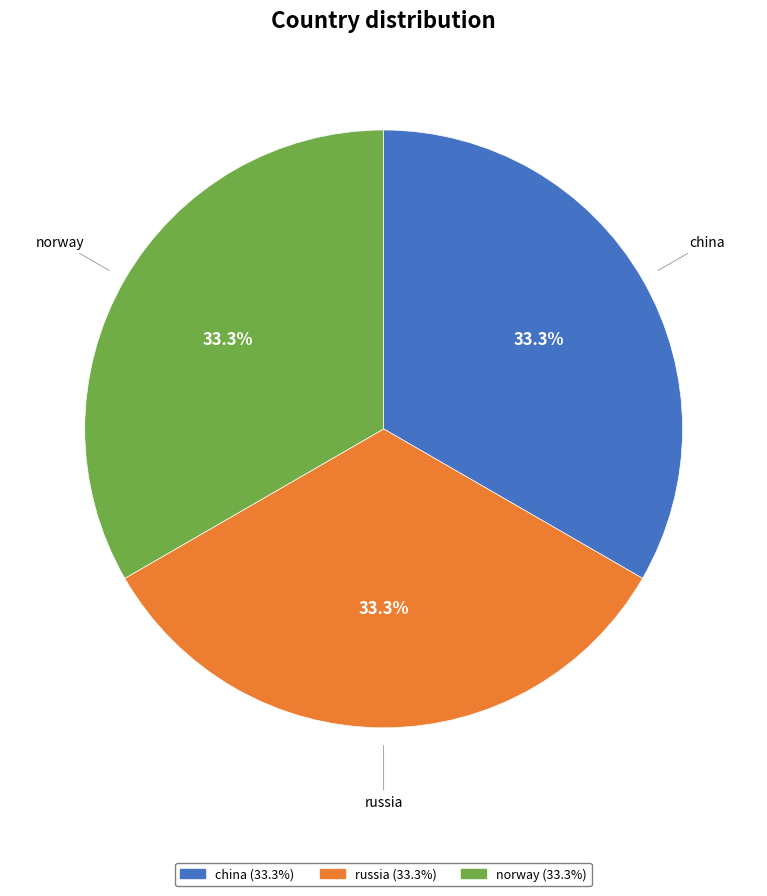

How many slices are in this pie chart?

3